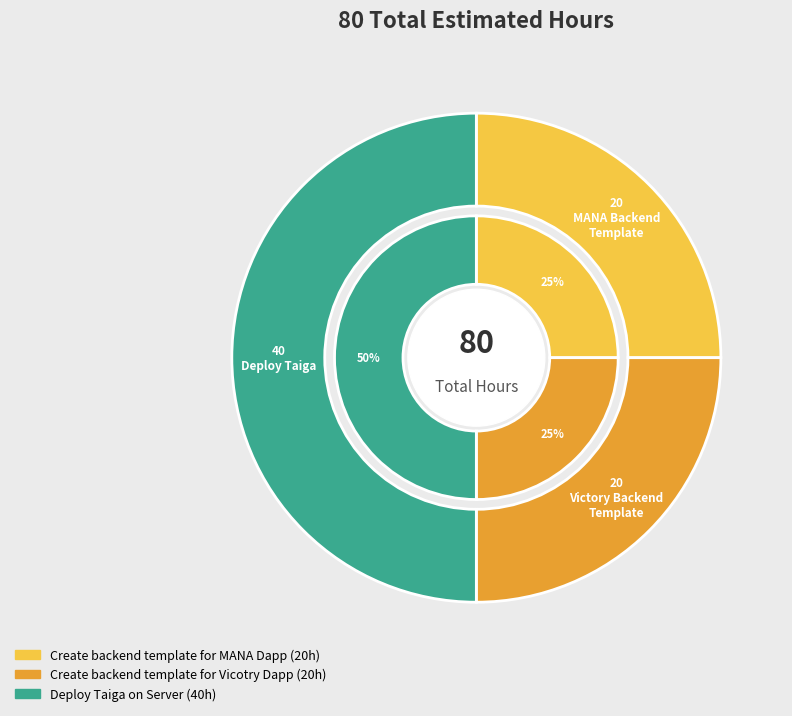

How many slices are in this pie chart?

3